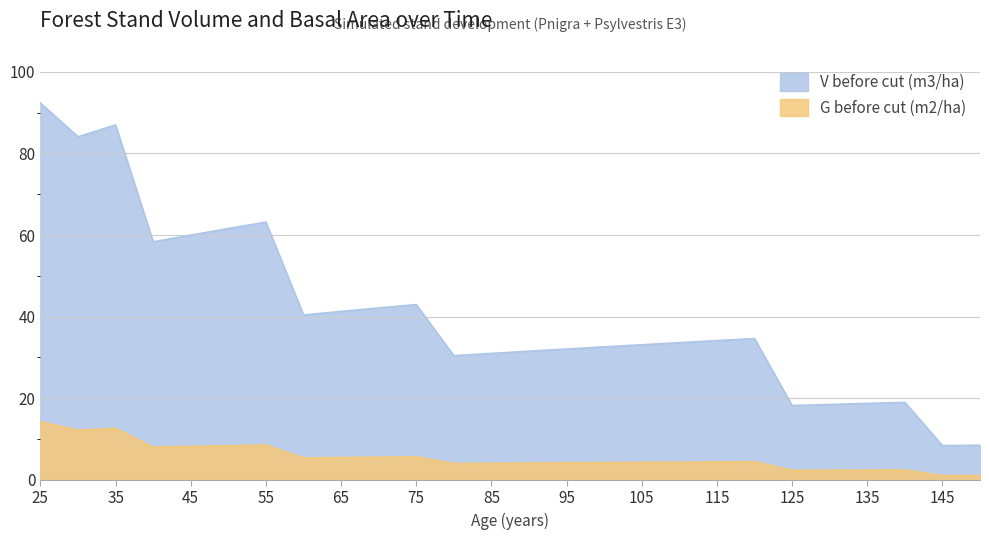

Rank the series by their maximum value, from highest to lowest.

V before cut (m3/ha), G before cut (m2/ha)